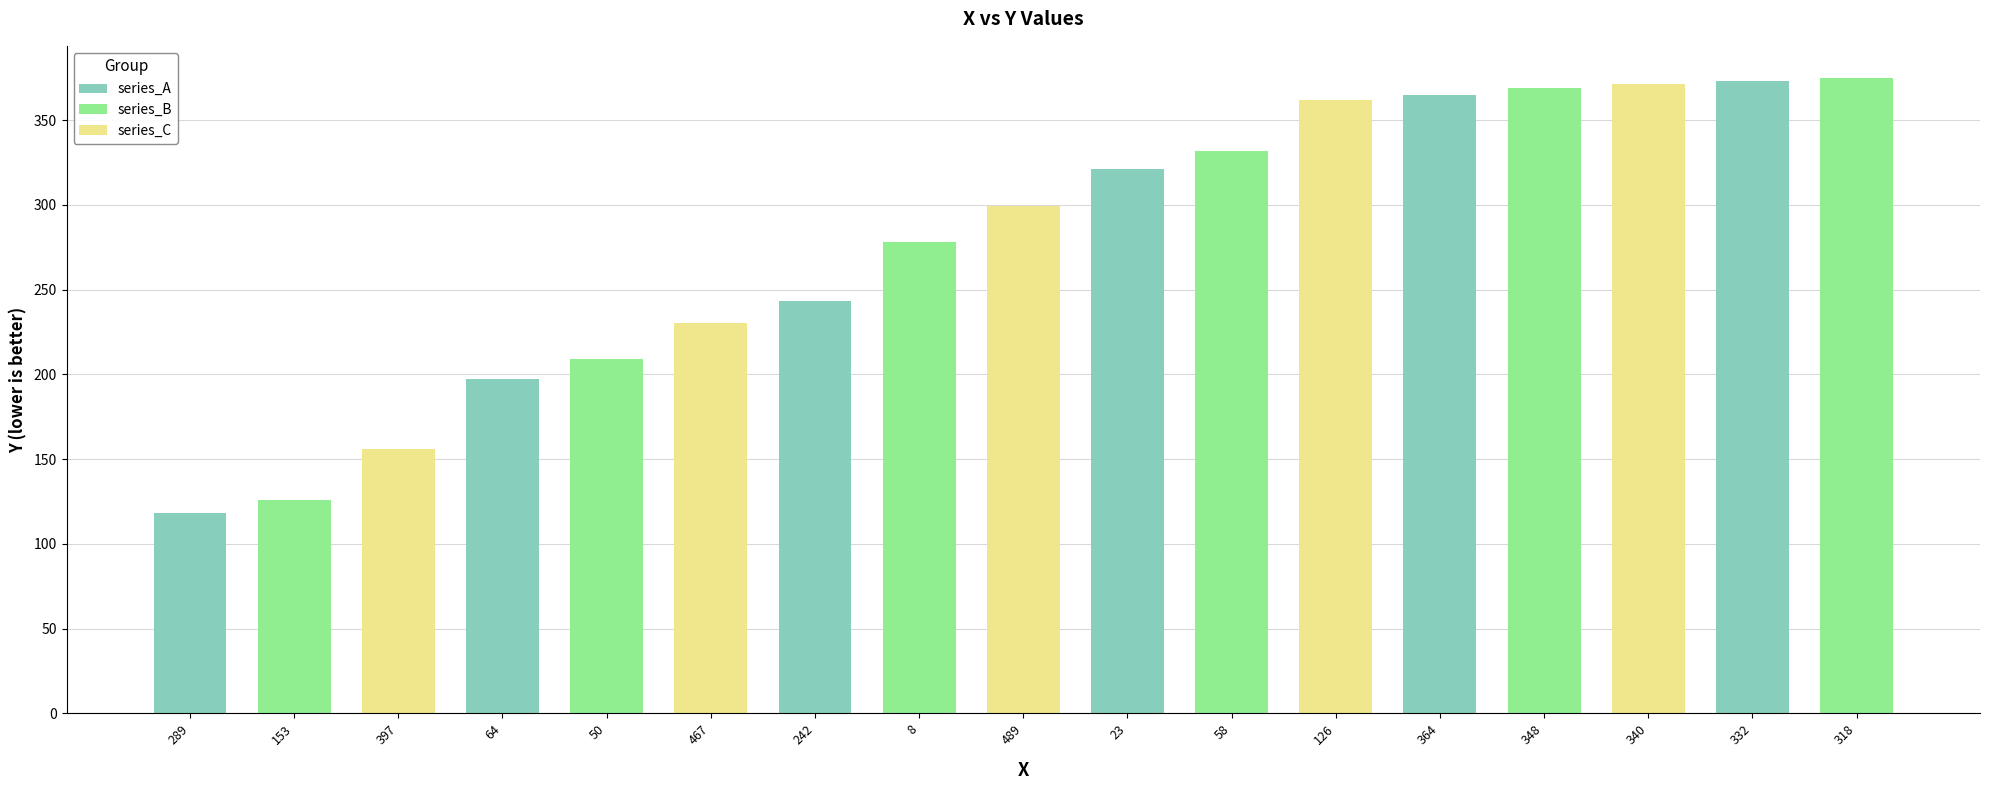

Is it true that the value at 289 is 118?

True